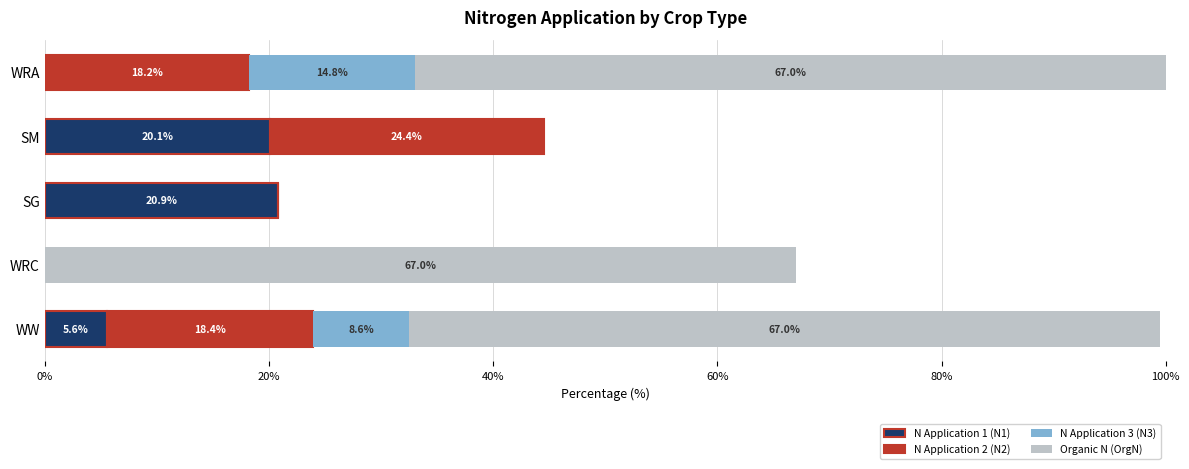

What is the sum of the N Application 1 (N1) values at SM and WRA?

20.1